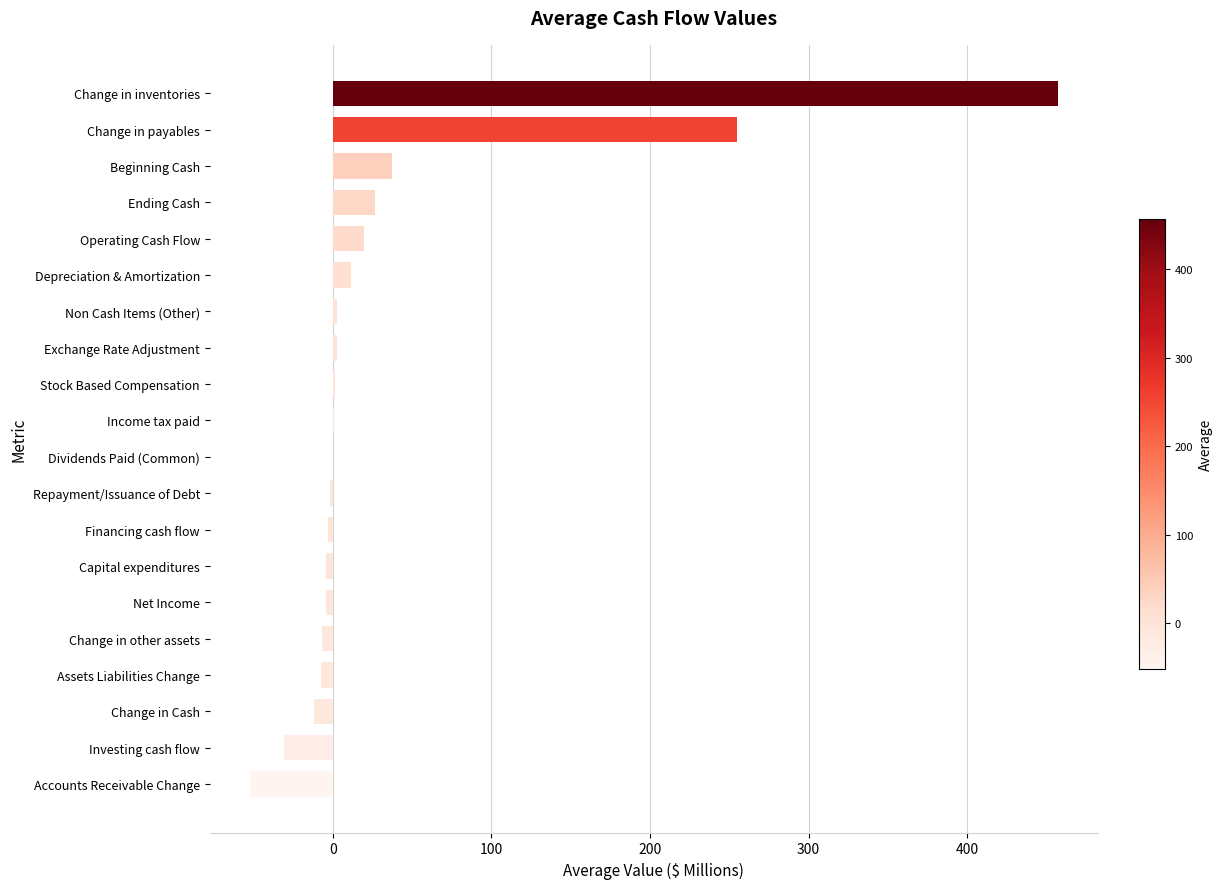

What is the change in value from Beginning Cash to Operating Cash Flow?

-17.9